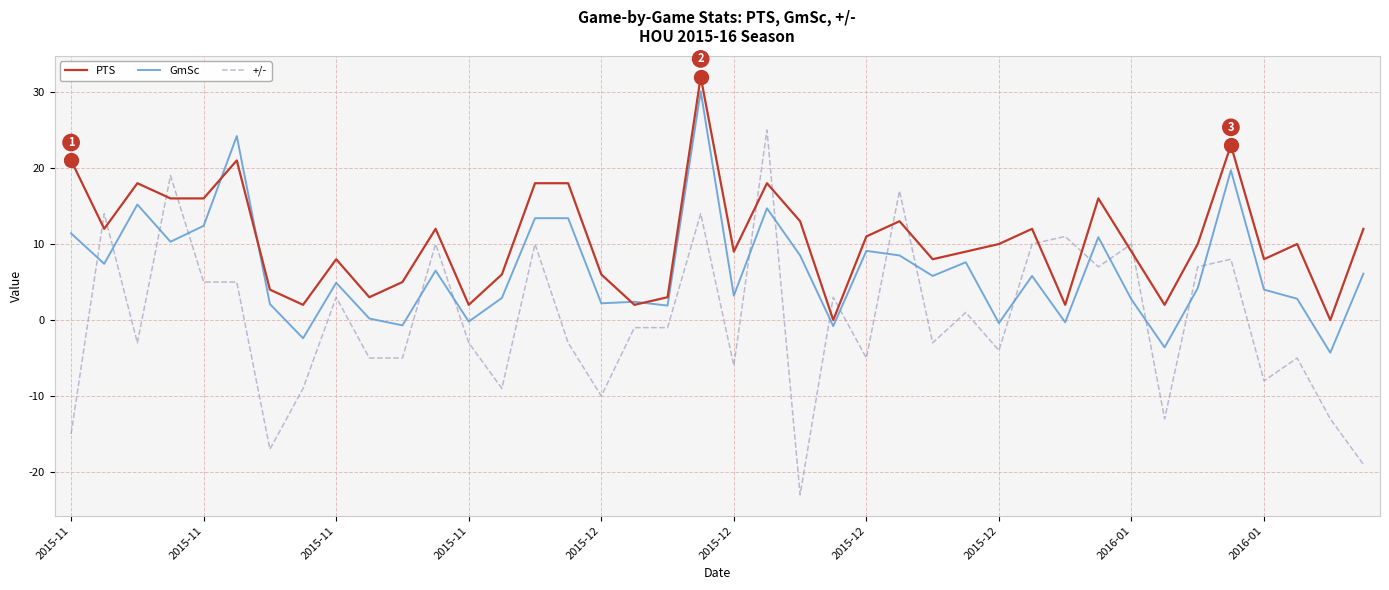

Which series has the largest total across all categories?

PTS